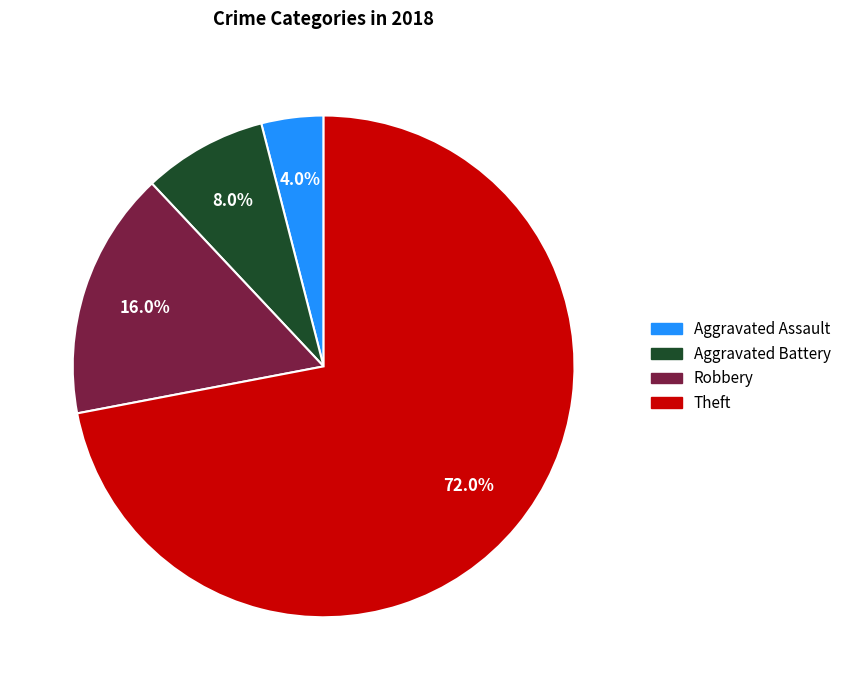

What percentage is the Theft slice, to the nearest percent?

72%